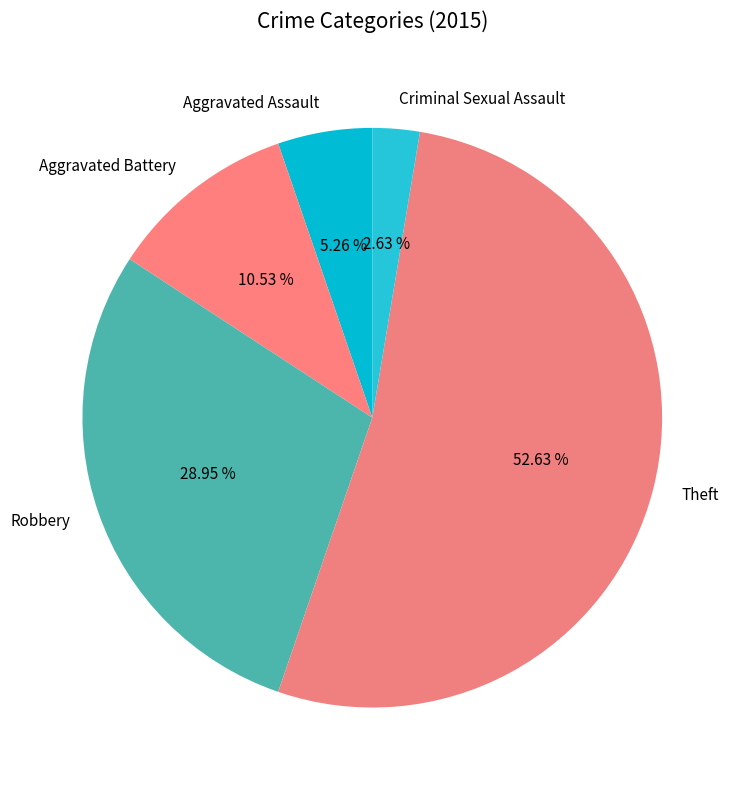

Is it true that Robbery is 40% of the pie?

False